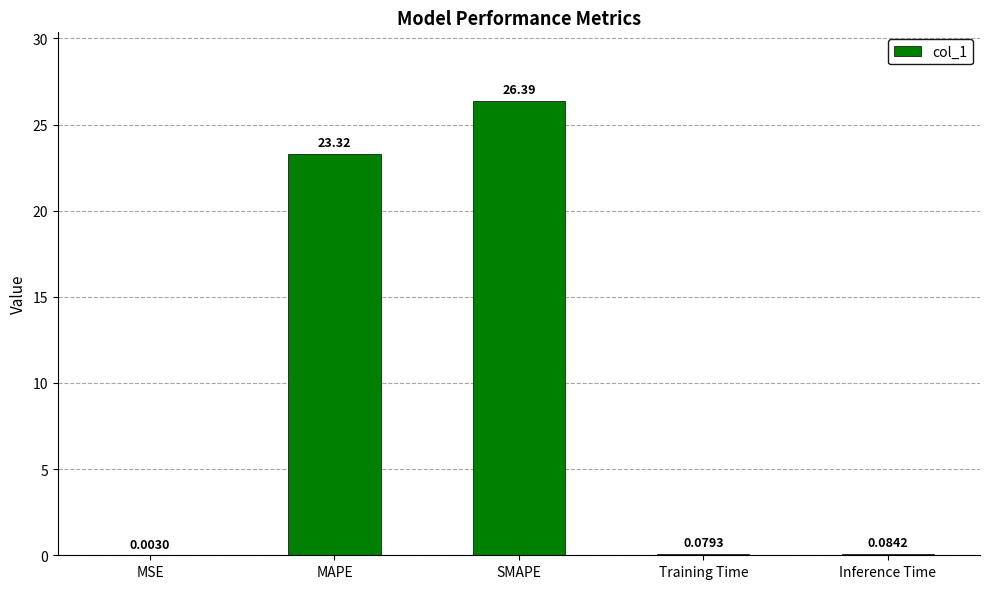

Are the bars grouped side by side (vs. stacked)?

No